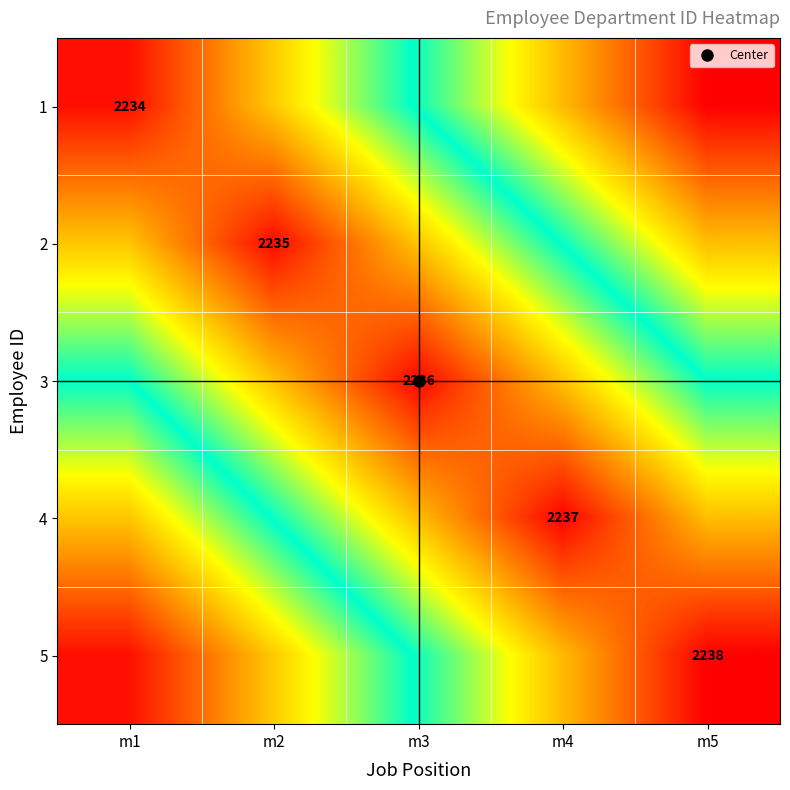

At m2, list the series in order from largest to smallest.

2, 3, 1, 4, 5